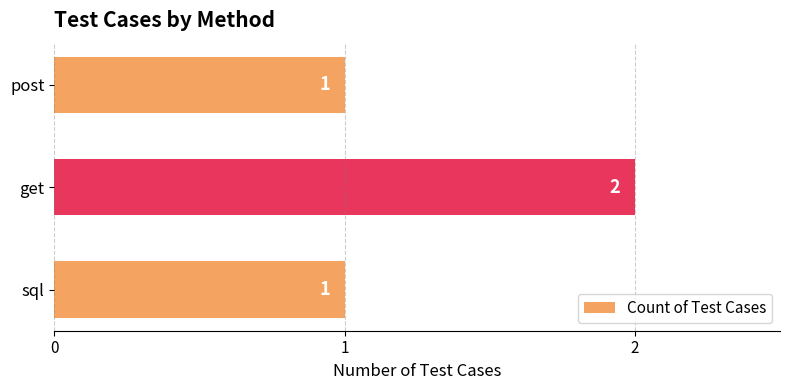

Count the values in the range 1 to 2.

3